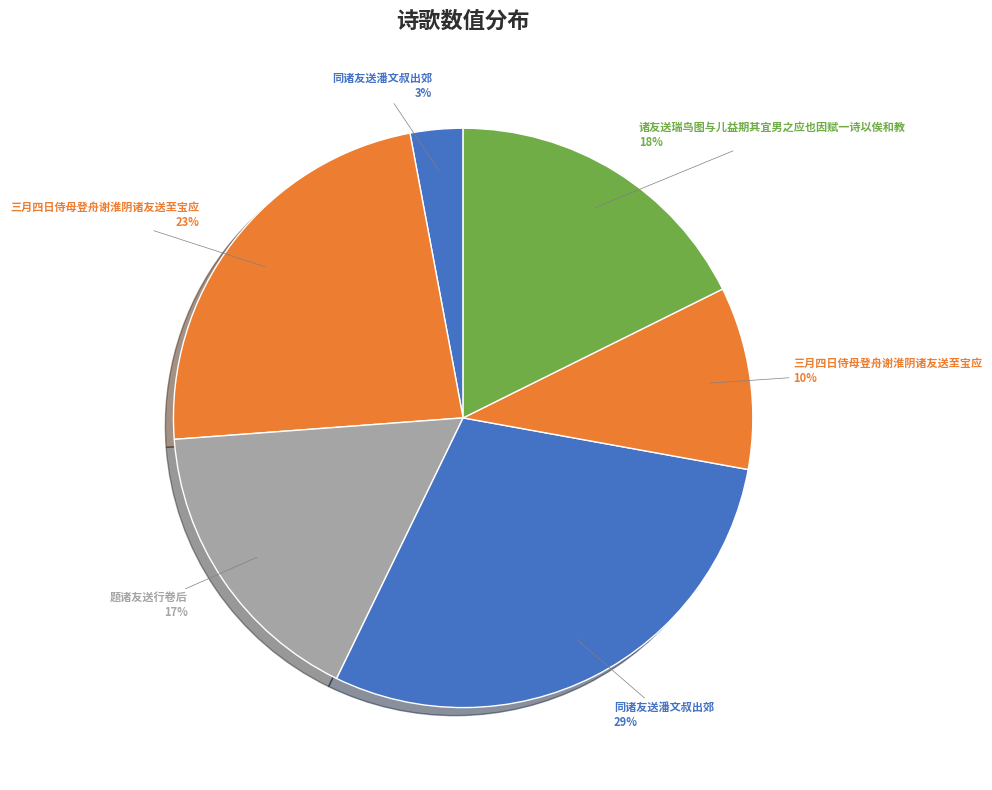

Is there any slice that represents more than half of the pie?

No